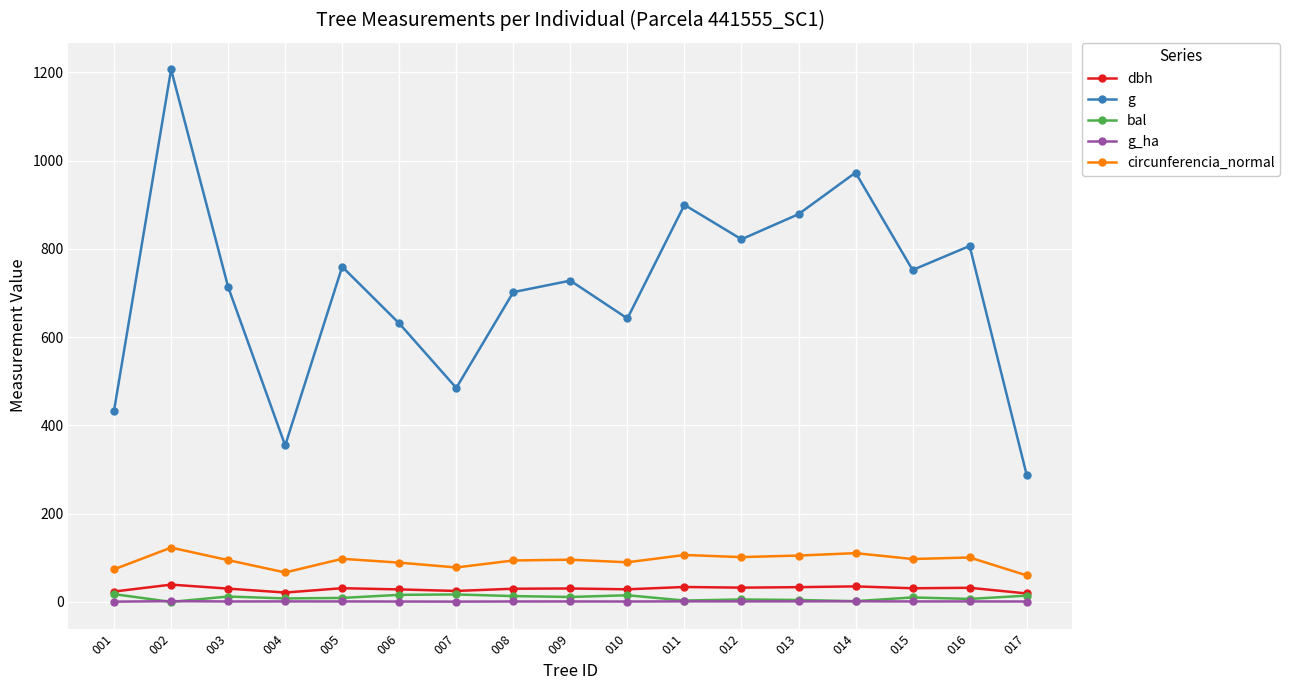

Is this an area chart (filled region under the line)?

No